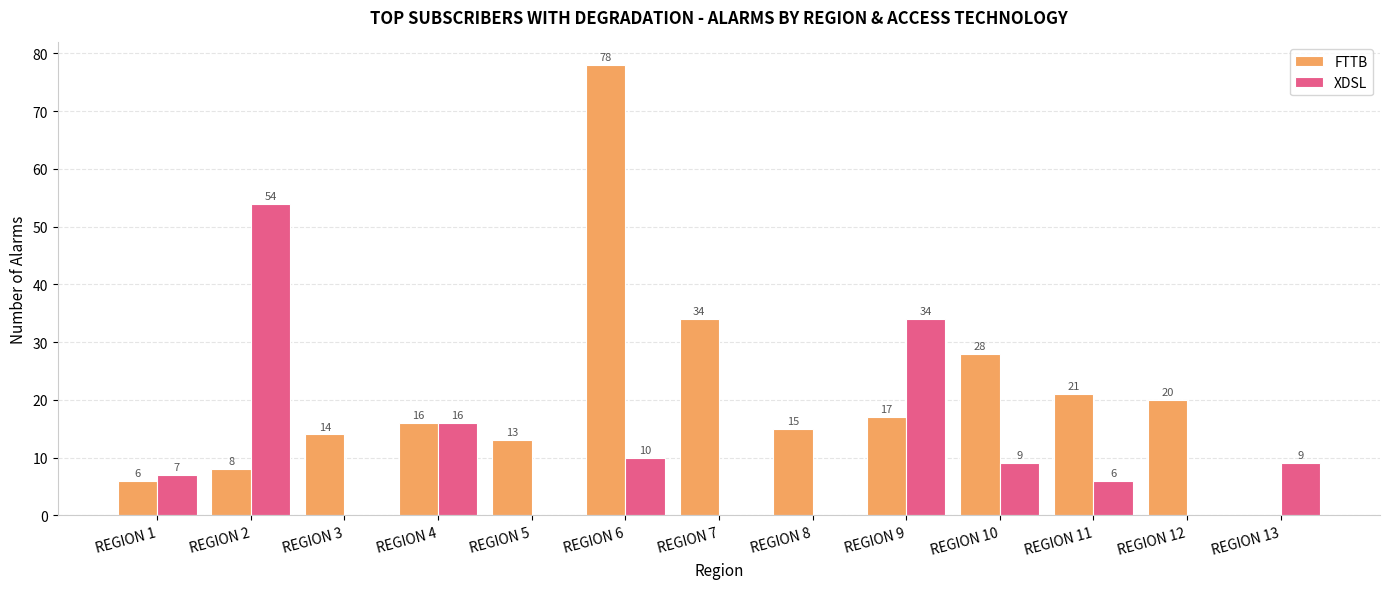

How many series are shown in this chart?

2